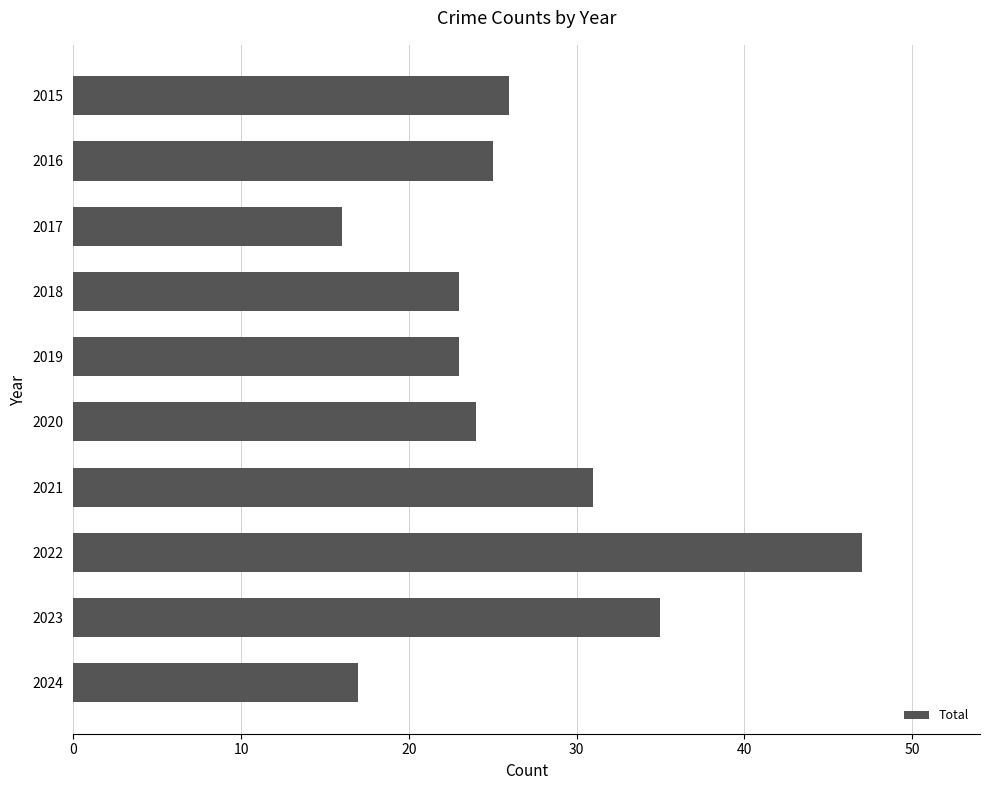

The value at 2019 is 7. True or false?

False